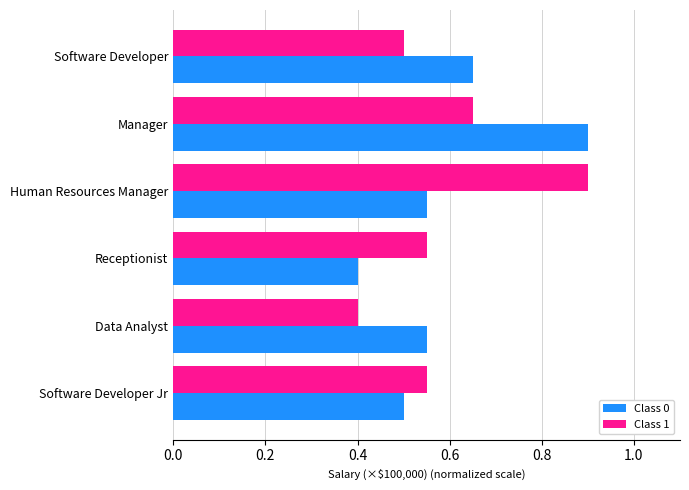

The Class 0 series shows 0.4 at Receptionist. True or false?

True